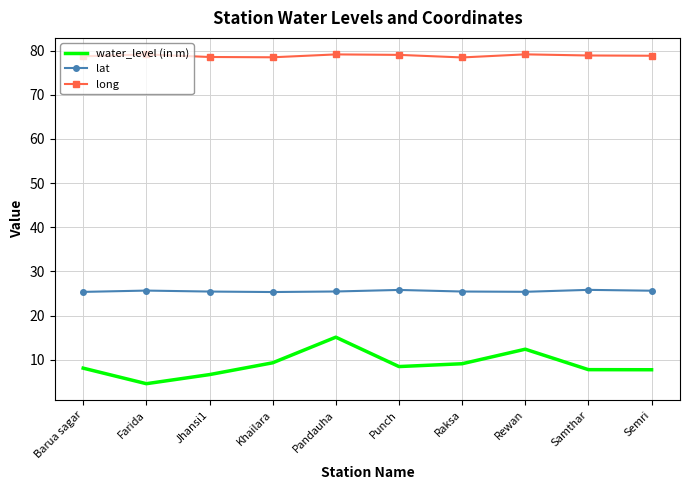

True or false: water_level (in m) has more than 0 interior local peaks.

True